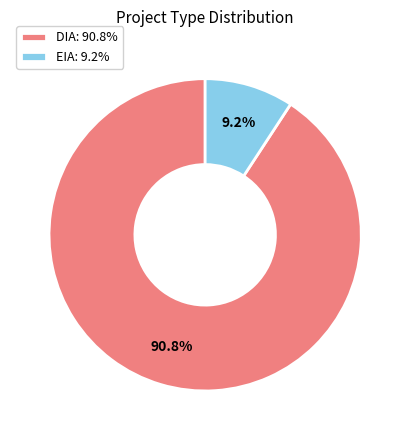

What is the majority slice?

DIA